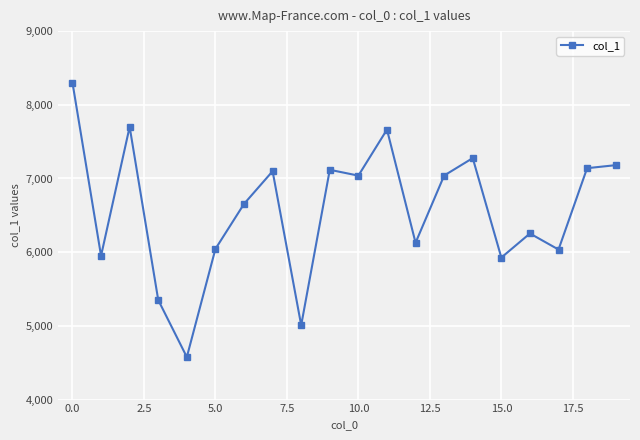

What is the value of the 13th point from the left?

6128